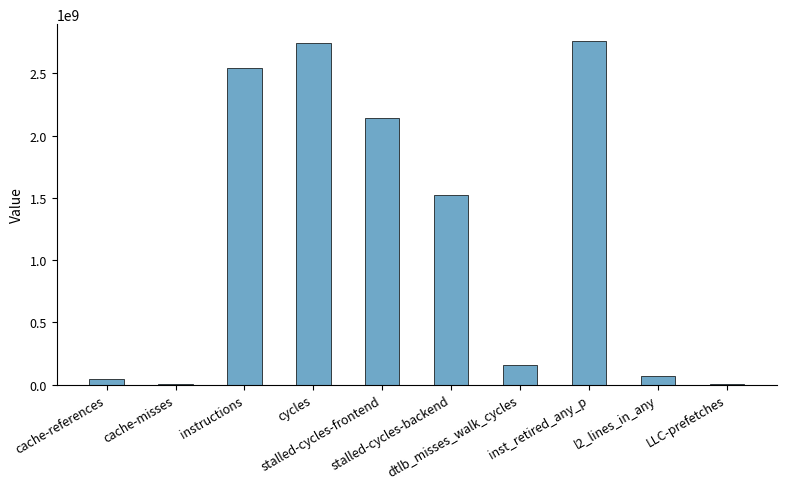

At which label is the value closest to 1380896801?

stalled-cycles-backend